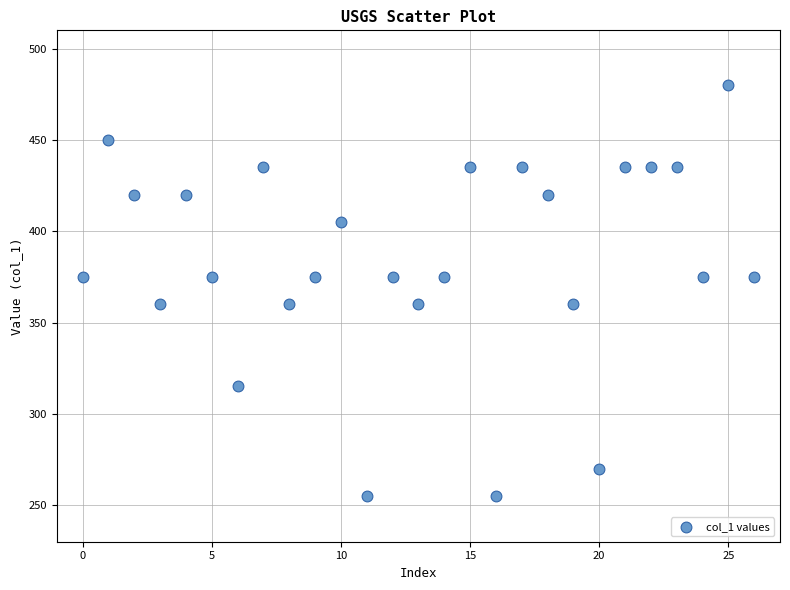

How many data points are displayed?

27